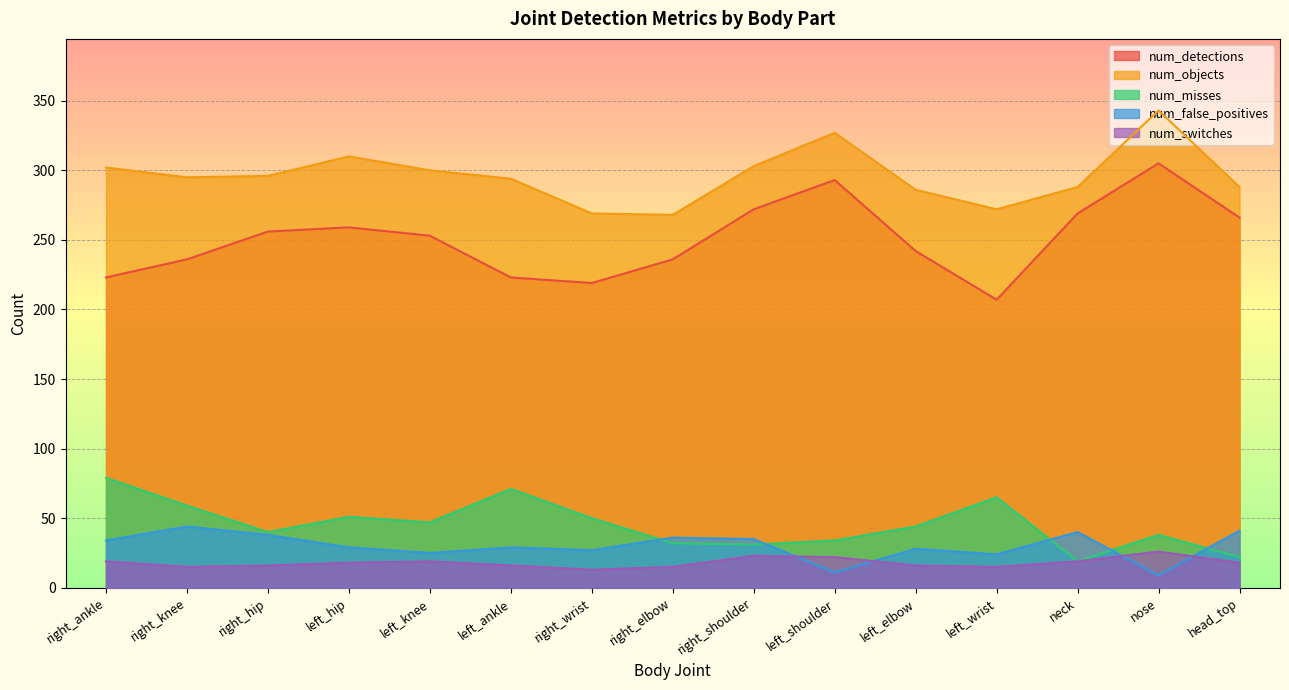

What is the maximum value for num_switches?

26